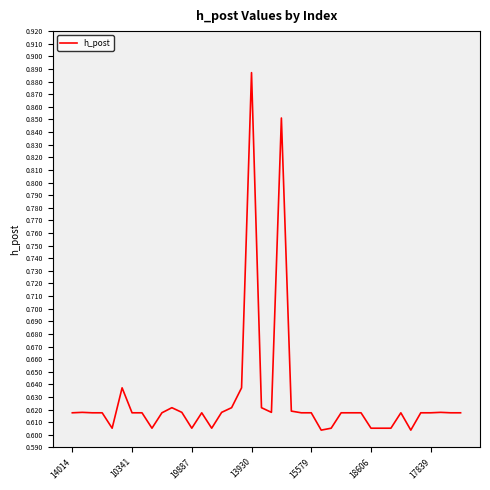

How many lines are shown in the chart?

1